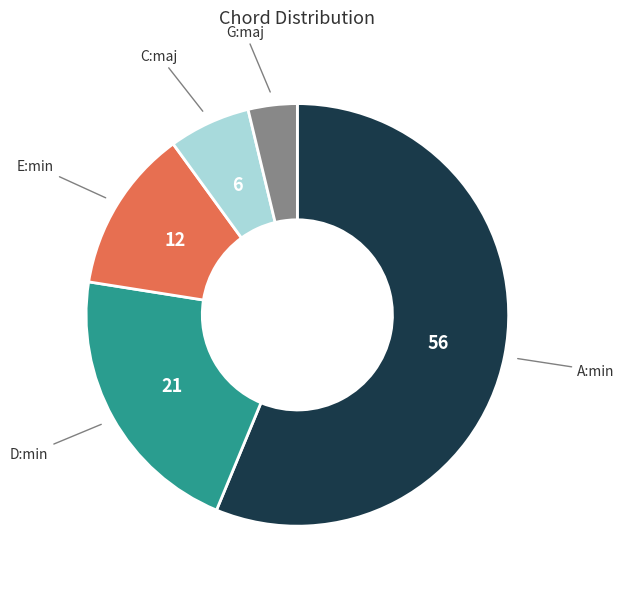

Count the number of slices in the pie.

5